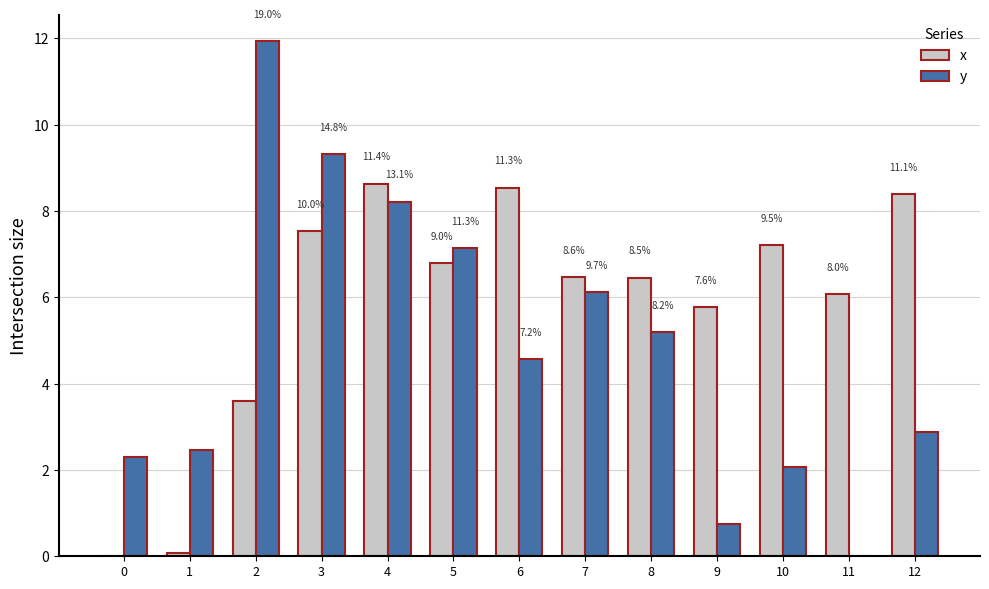

How many groups of bars are there?

13